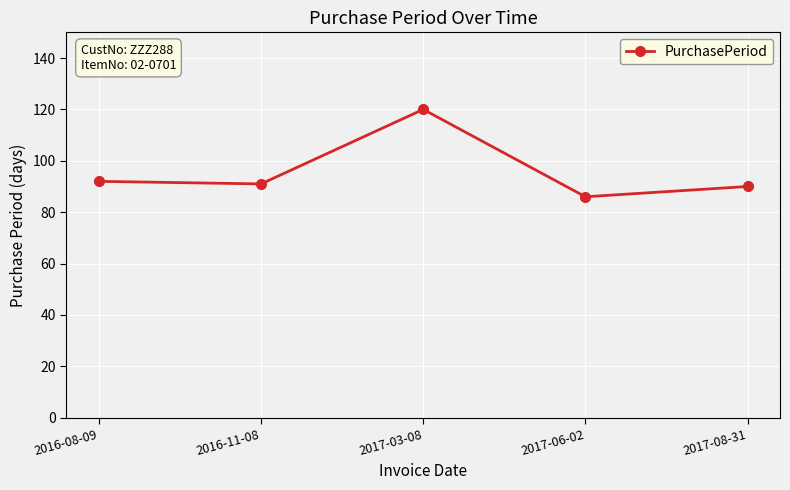

What is the difference between the maximum and minimum values?

34